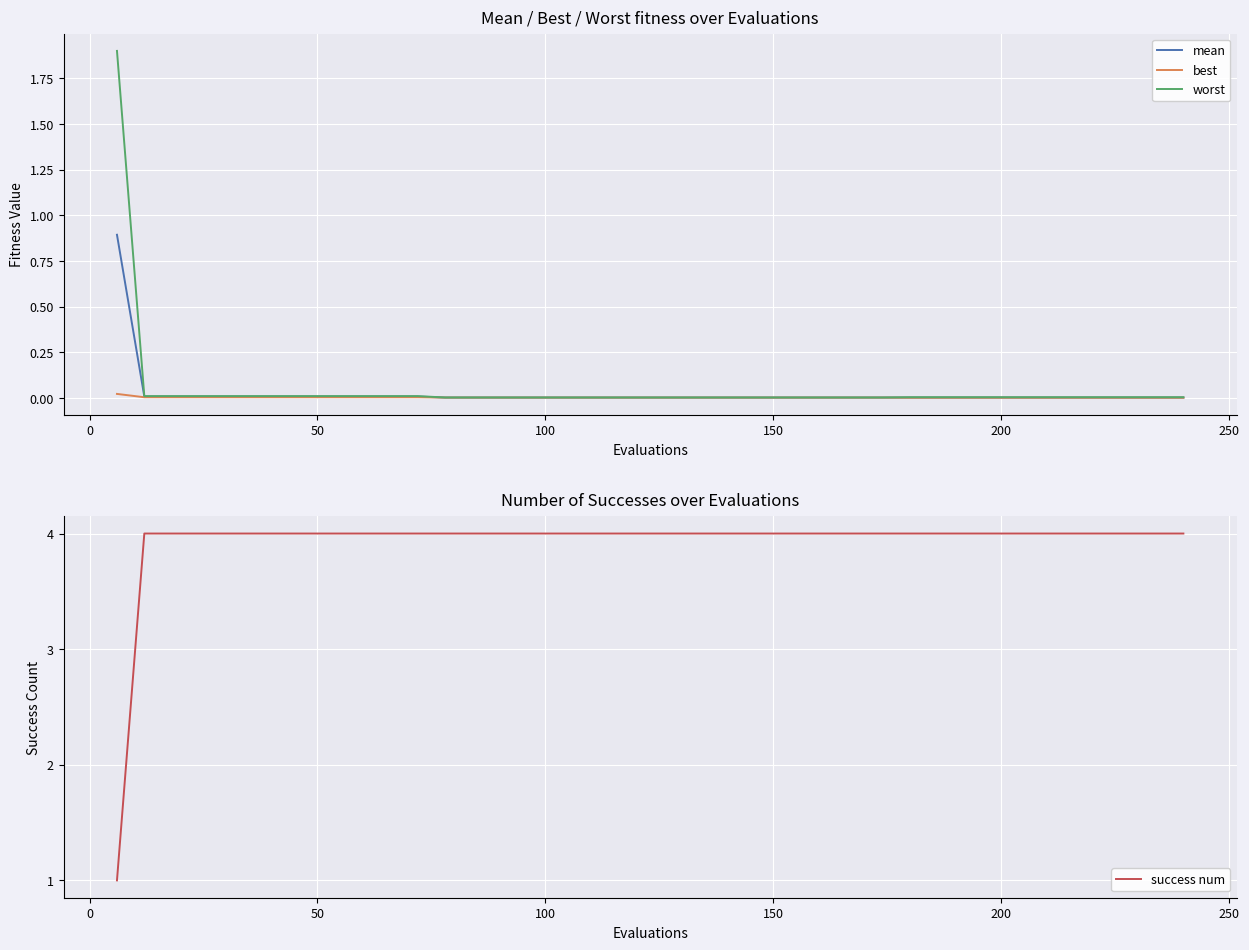

True or false: mean and success num cross at least once.

False